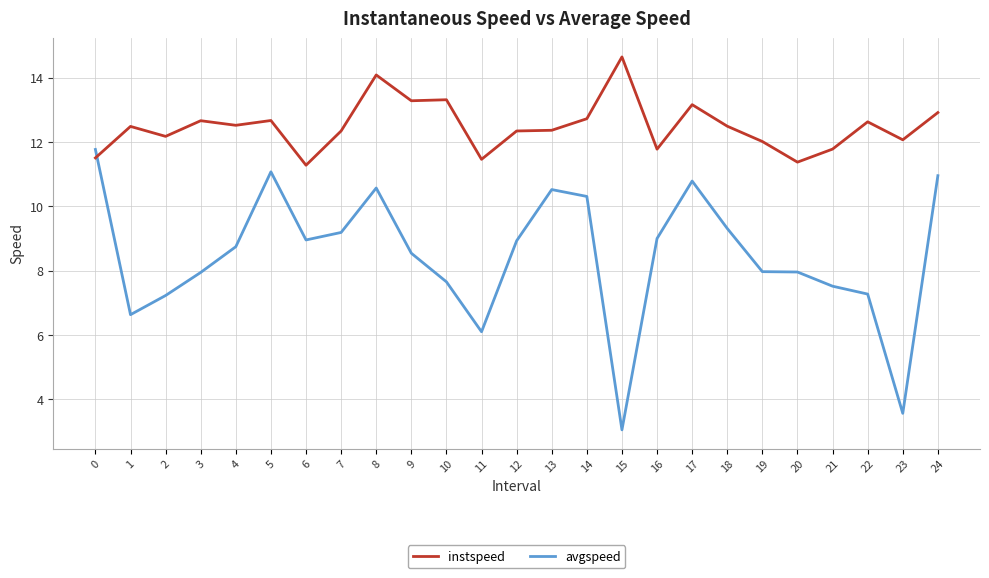

What is the difference between the avgspeed values at 13 and 19?

2.6